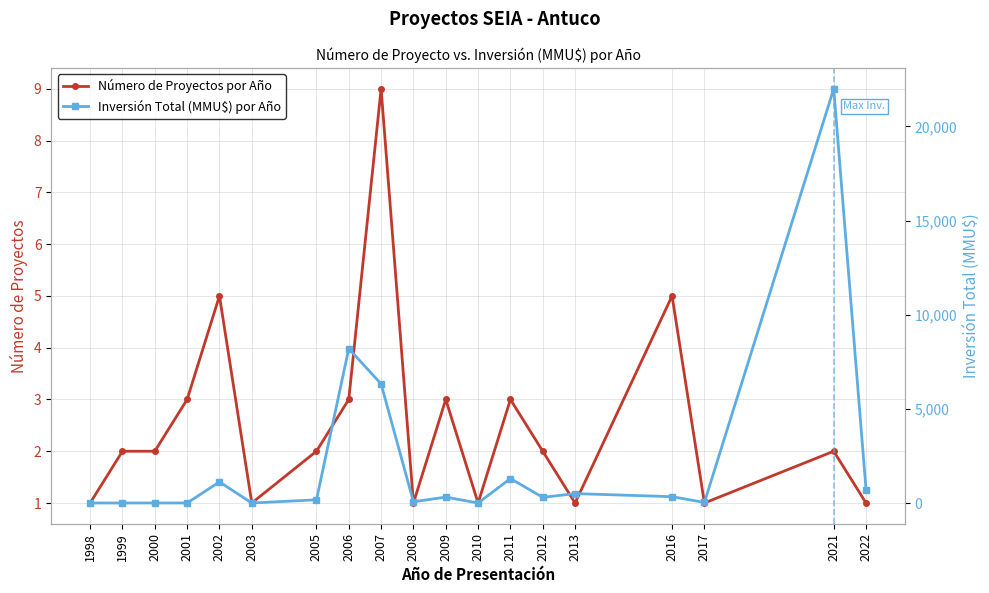

List the series in order of their peak value, highest first.

Inversión Total (MMU$) por Año, Número de Proyectos por Año